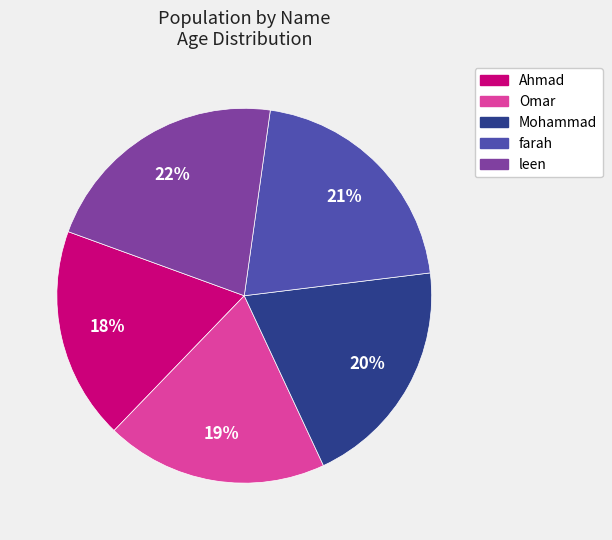

How many segments does this pie chart have?

5